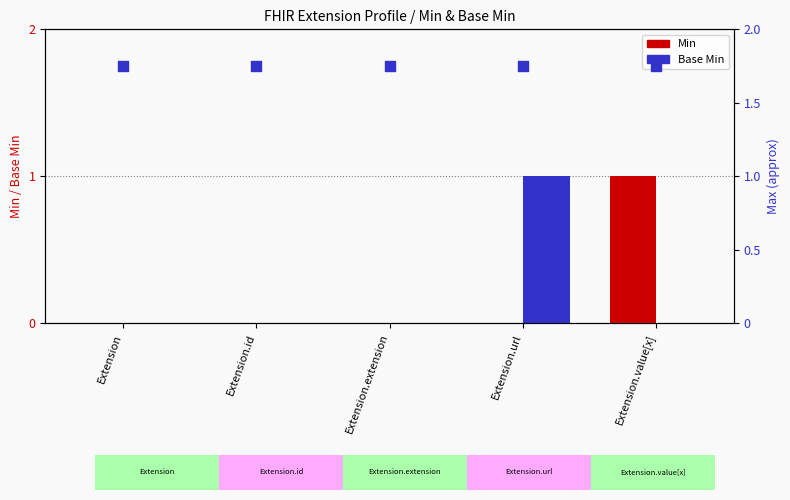

Which series contains the lowest Y value?

Min